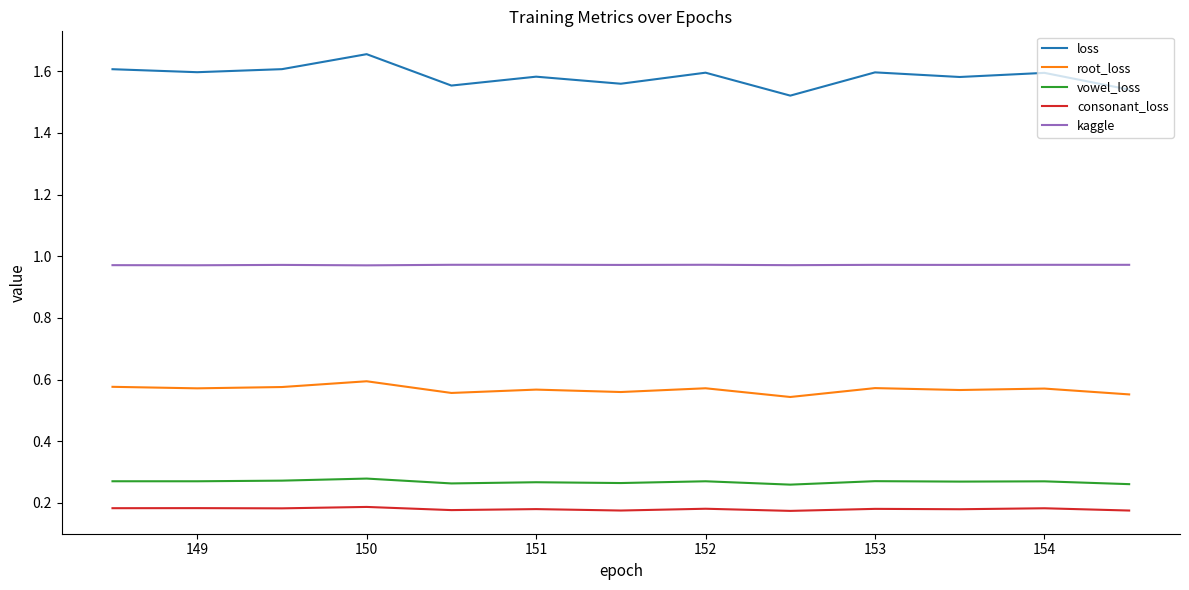

True or false: root_loss and loss intersect in this chart.

False